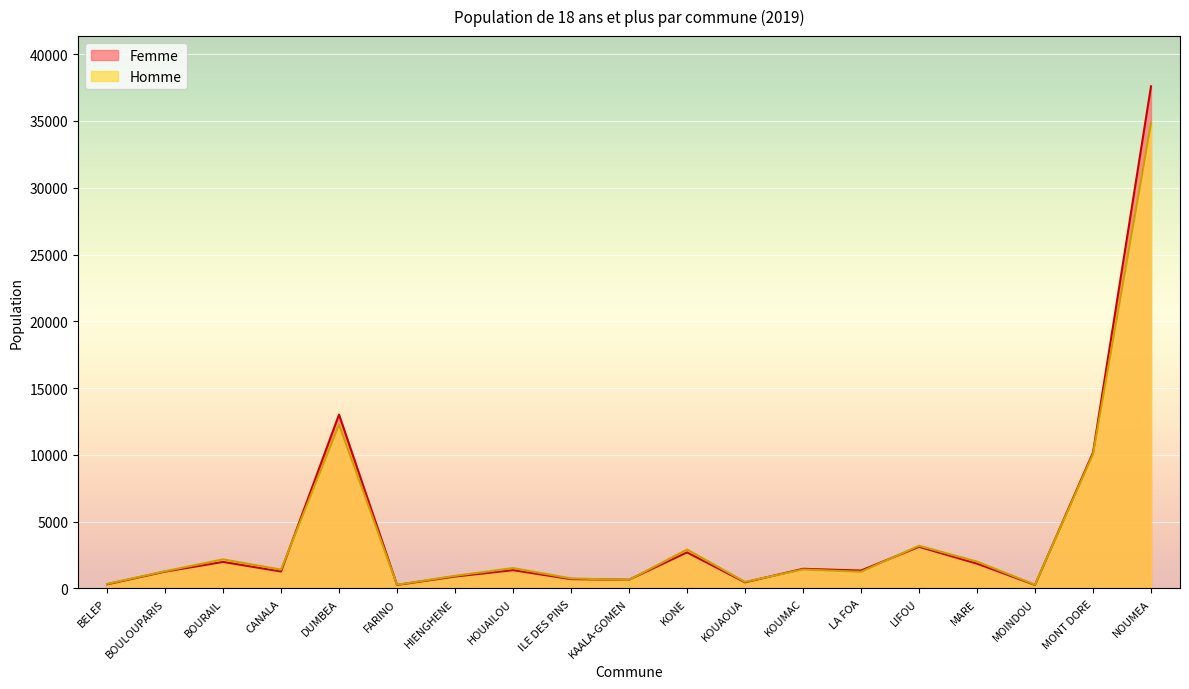

What is the total value across all series at MONT DORE?

20221